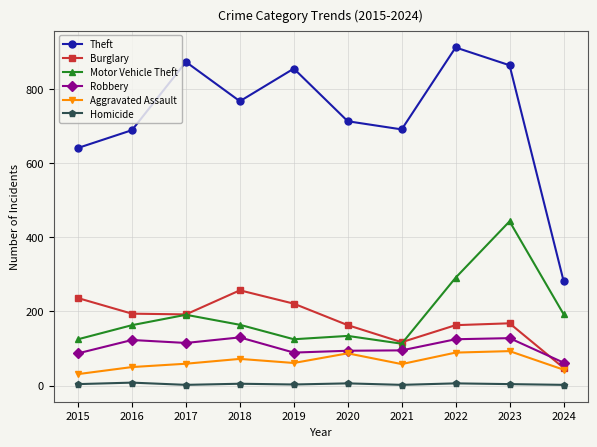

What is the value of the Robbery point at the 8th from the left?

125